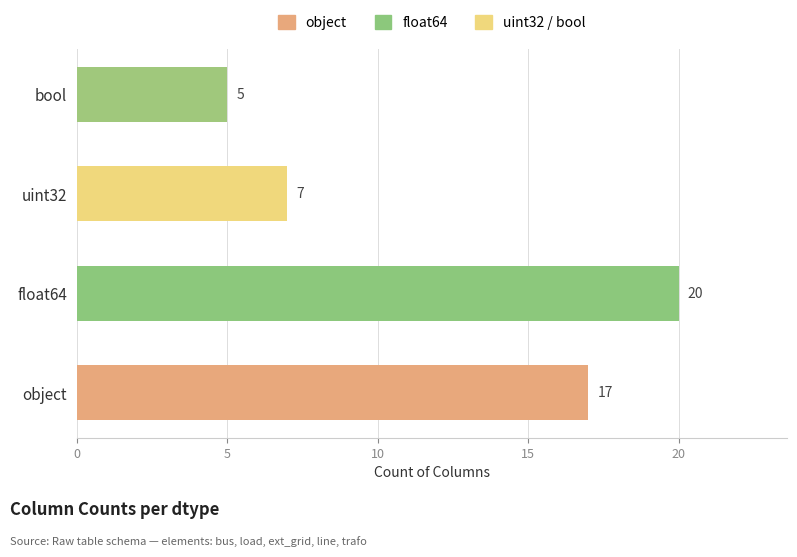

What is the approximate value at uint32, to the nearest 10?

10